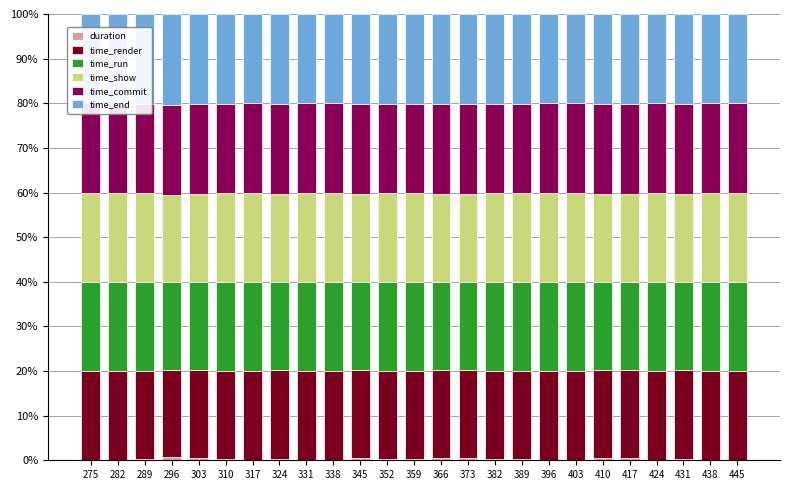

What is the maximum value shown in the chart?

20.3